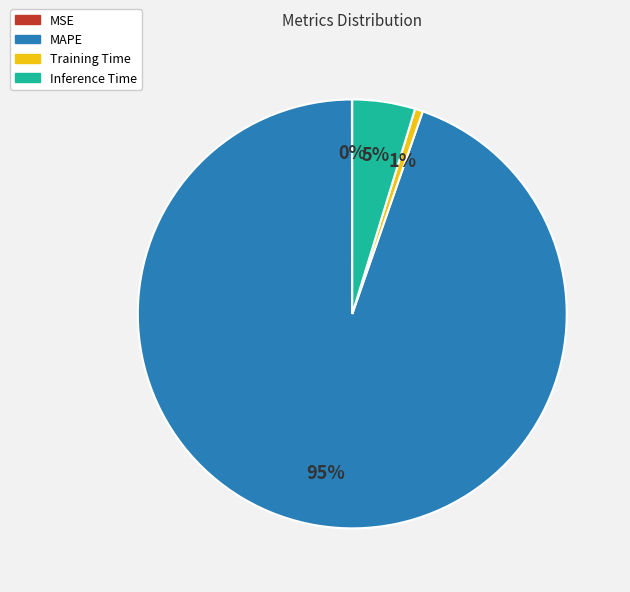

To the nearest percent, what portion does Training Time represent?

1%